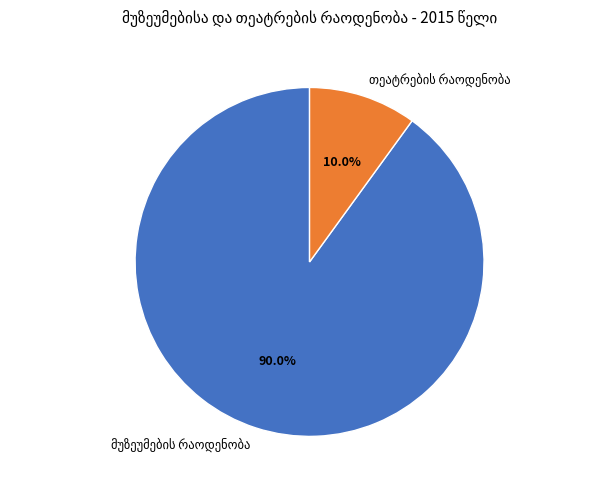

How many slices are in this pie chart?

2